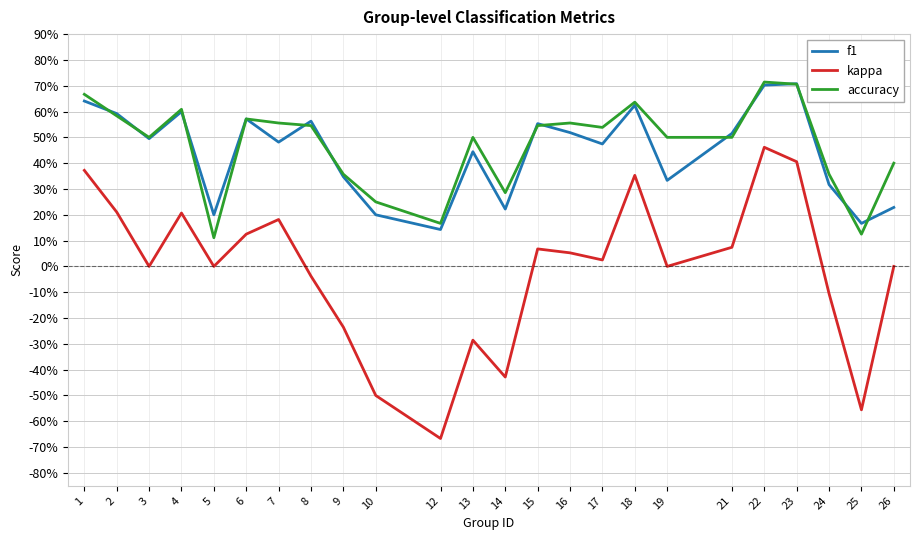

What is the total value across all series at 2?

1.4